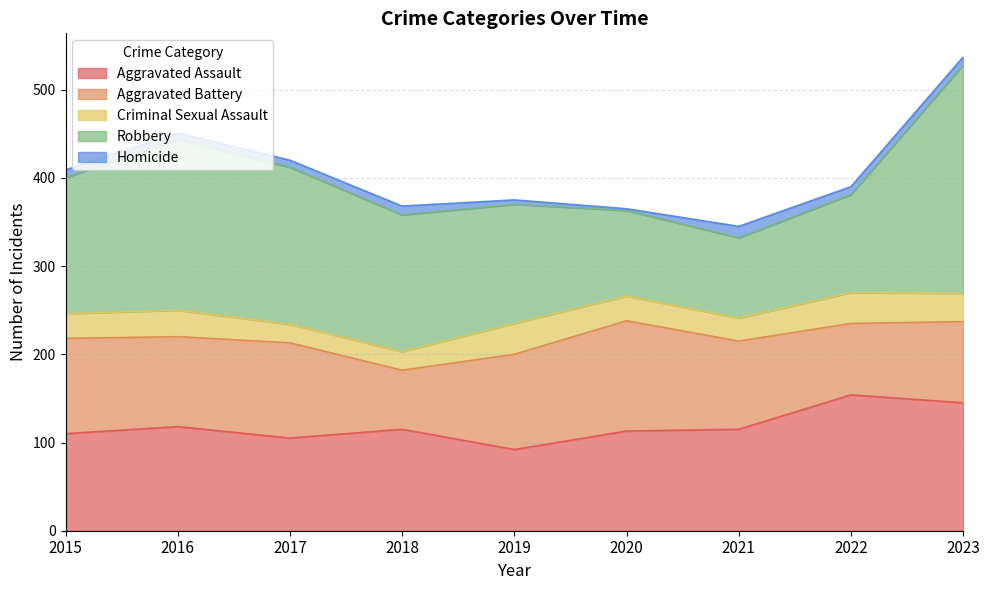

Rank the series by their maximum value, from lowest to highest.

Homicide, Criminal Sexual Assault, Aggravated Battery, Aggravated Assault, Robbery